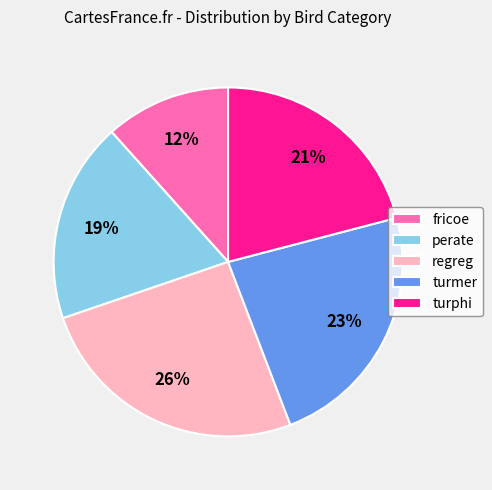

The perate slice represents 12% of the pie. True or false?

False